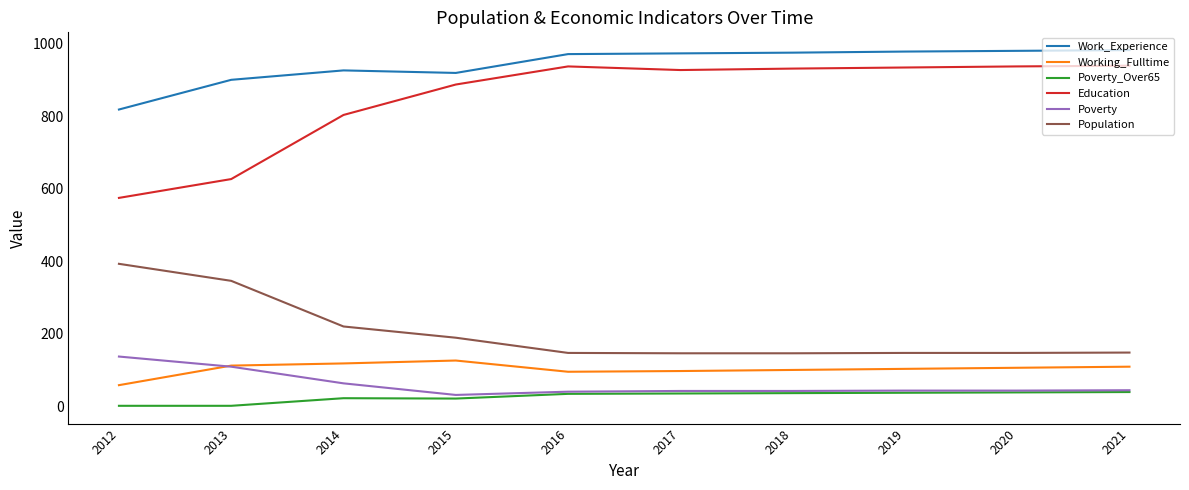

True or false: Working_Fulltime has a value of 178 at 2015.

False